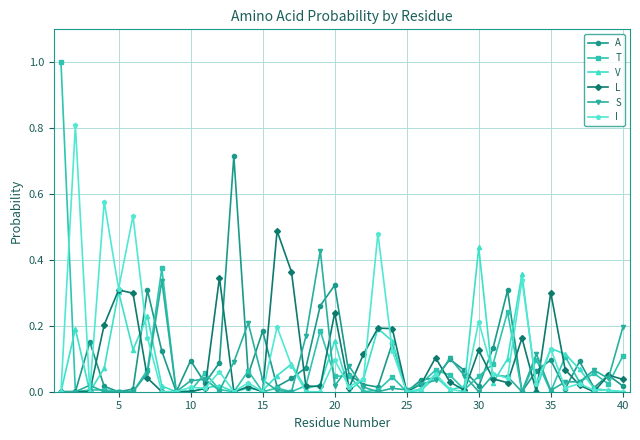

What is the greatest value displayed?

1.0